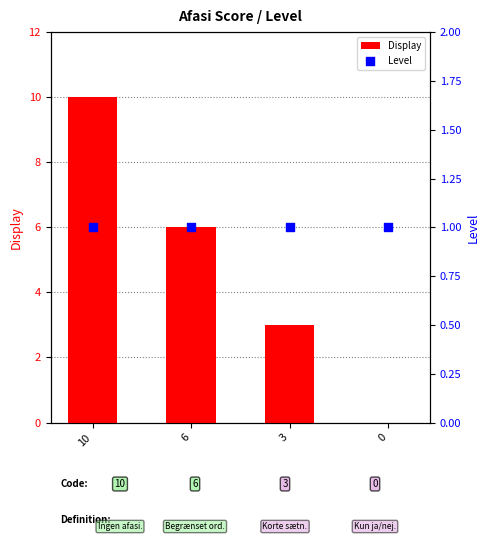

Which series has the largest total across all categories?

Display